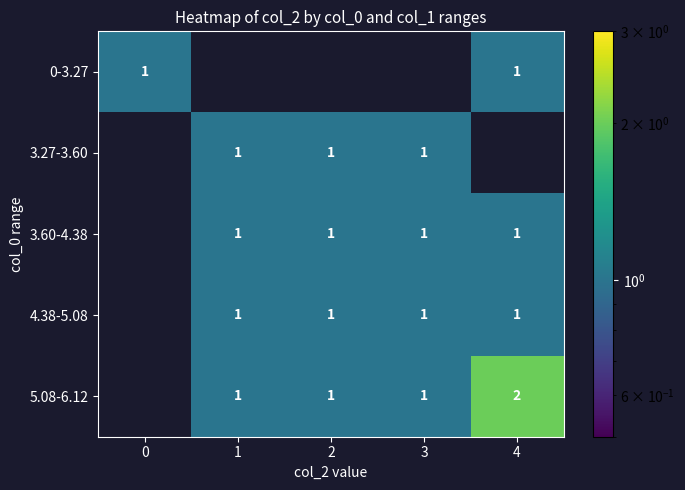

True or false: 3.60-4.38 has a value of 1 at 2.

True